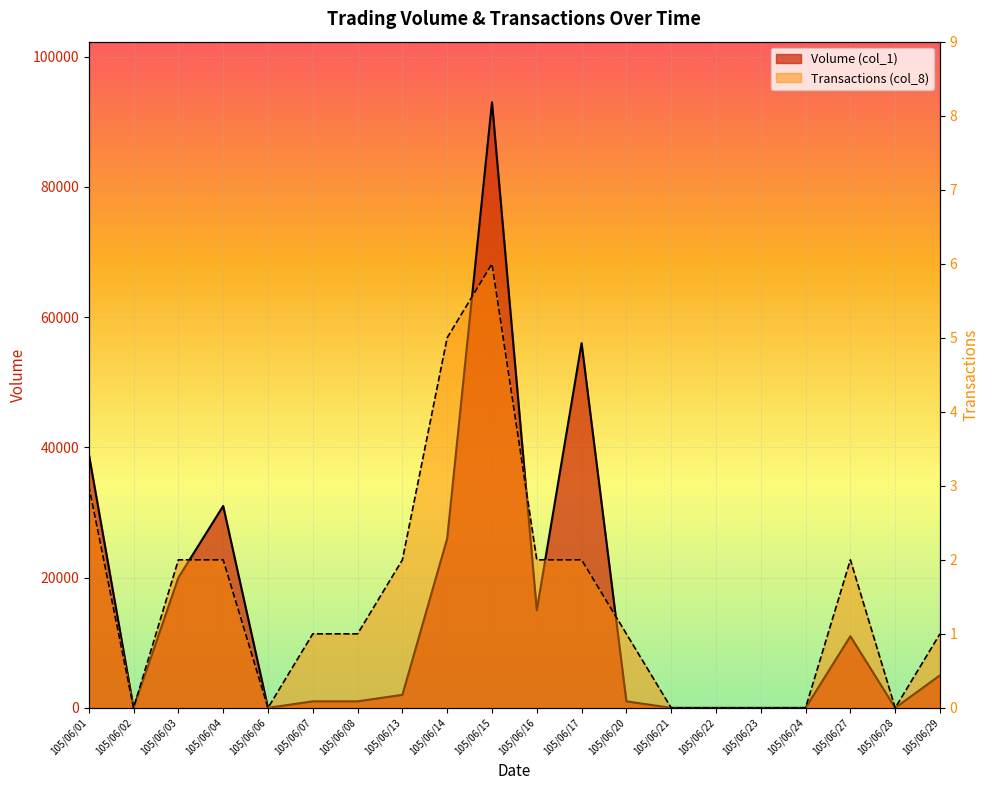

Rank the categories by Transactions (col_8) value from highest to lowest.

105/06/15, 105/06/14, 105/06/01, 105/06/03, 105/06/04, 105/06/13, 105/06/16, 105/06/17, 105/06/27, 105/06/07, 105/06/08, 105/06/20, 105/06/29, 105/06/02, 105/06/06, 105/06/21, 105/06/22, 105/06/23, 105/06/24, 105/06/28